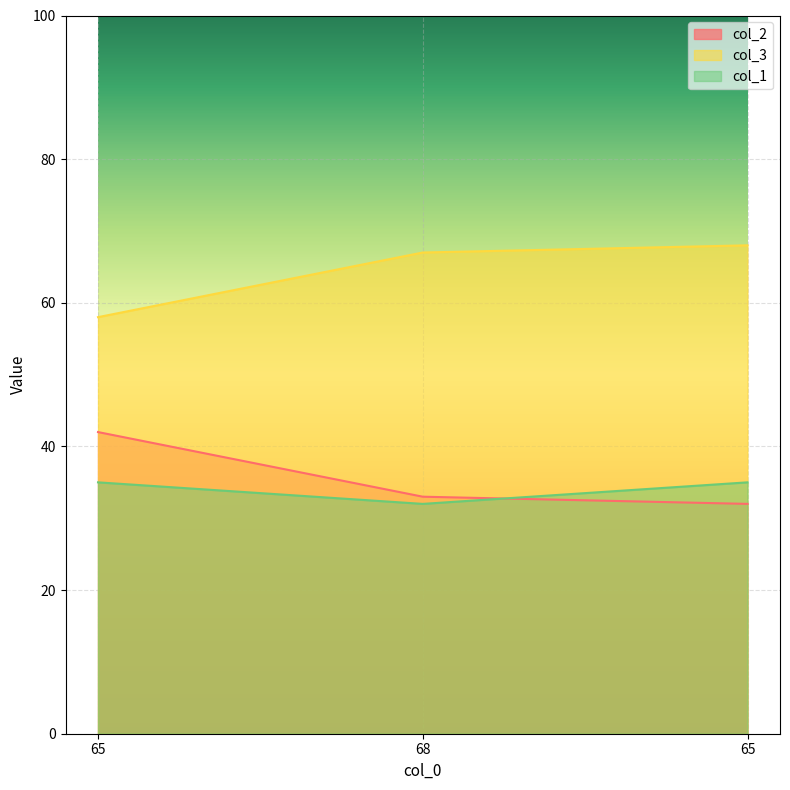

The value of col_1 at 65 is 35. True or false?

True